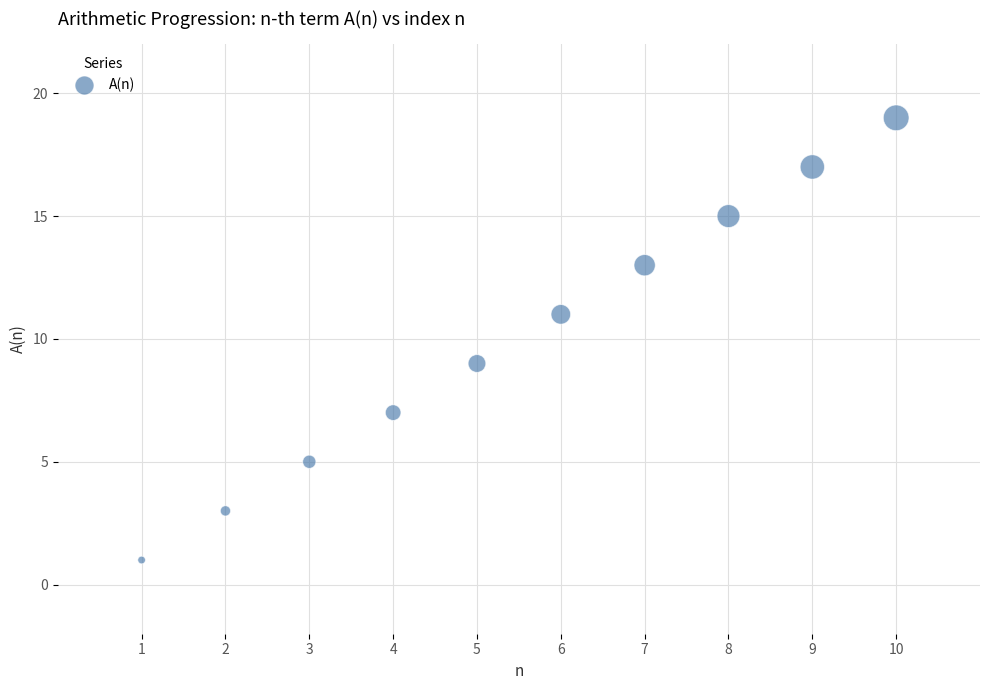

What is the average X value?

6